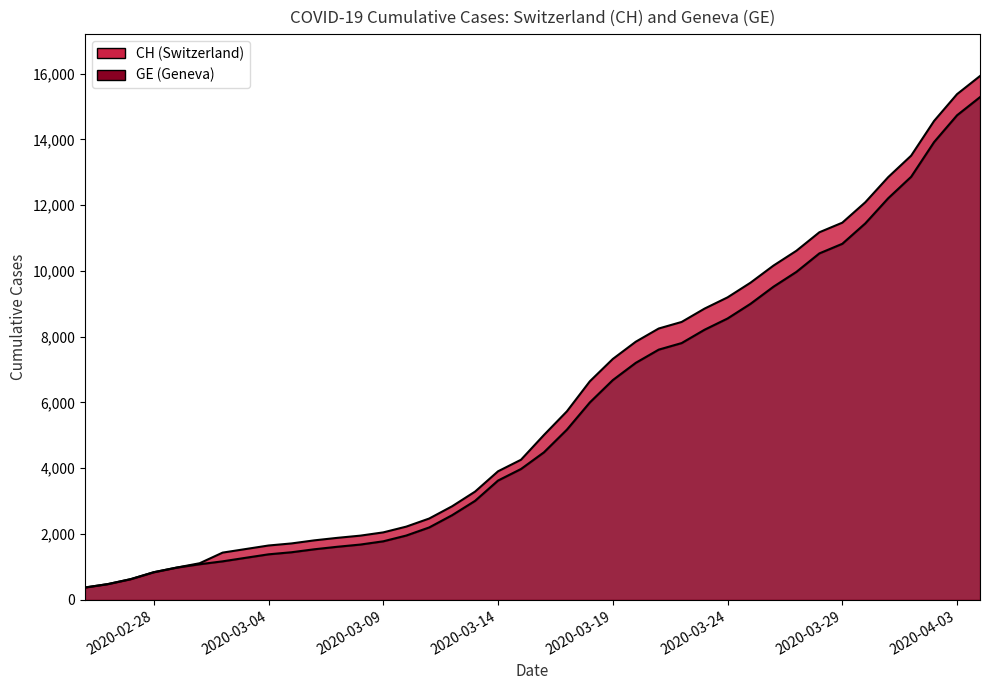

Rank the series by their maximum value, from lowest to highest.

GE line, CH line